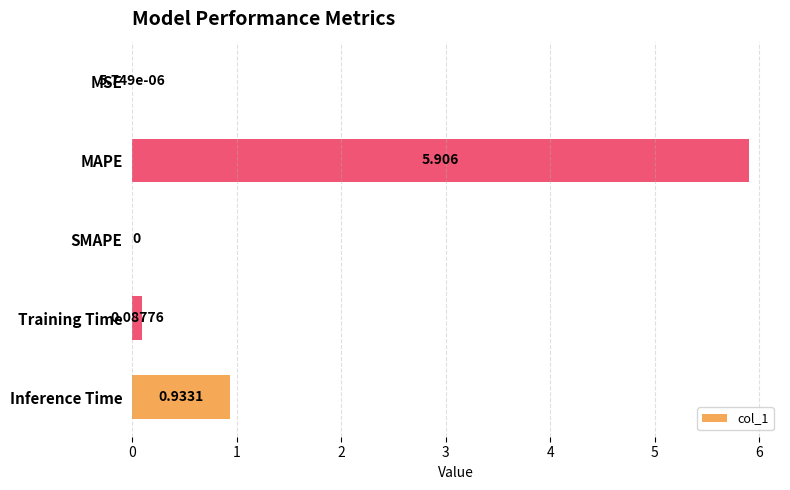

What is the average value?

1.4